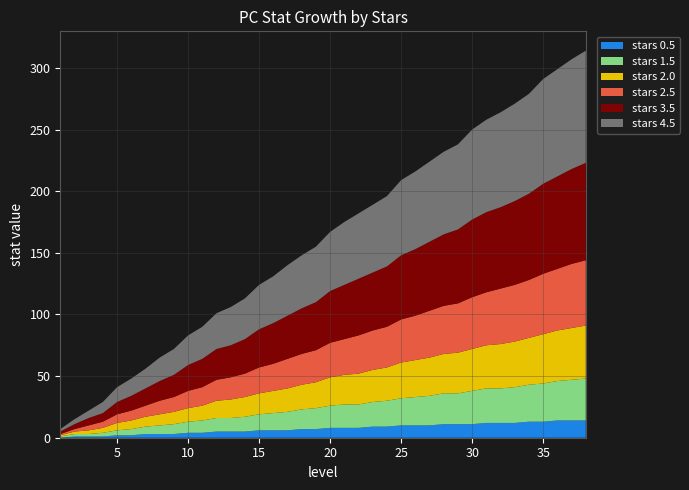

Reading left to right, what are all the values shown in this chart?

stars_0.5: 0	1	1	1	2	2	3	3	3	4	4	5	5	5	6	6	6	7	7	8	8	8	9	9	10	10	10	11	11	11	12	12	12	13	13	14	14	14
stars_1.5: 1	2	2	3	4	5	6	7	8	9	10	11	11	12	13	14	15	16	17	18	19	19	20	21	22	23	24	25	25	27	28	28	29	30	31	32	33	34
stars_2.5: 1	2	4	5	7	8	9	11	12	14	15	17	18	19	21	22	24	25	26	28	29	31	32	33	35	36	38	39	40	42	43	45	46	47	49	50	52	53
stars_3.5: 2	4	6	7	10	12	14	16	18	21	23	25	26	28	31	33	35	37	39	42	44	46	47	49	52	54	56	58	60	63	65	66	68	70	73	75	77	79
stars_4.5: 2	4	6	9	12	14	16	19	21	24	26	29	31	33	36	38	41	43	45	48	51	53	55	57	61	63	65	67	69	73	75	77	79	81	85	87	89	91
stars_2.0: 1	2	3	4	6	7	8	9	10	11	12	14	15	16	17	18	19	20	21	23	24	25	26	27	29	30	31	32	33	34	35	36	37	38	40	41	42	43